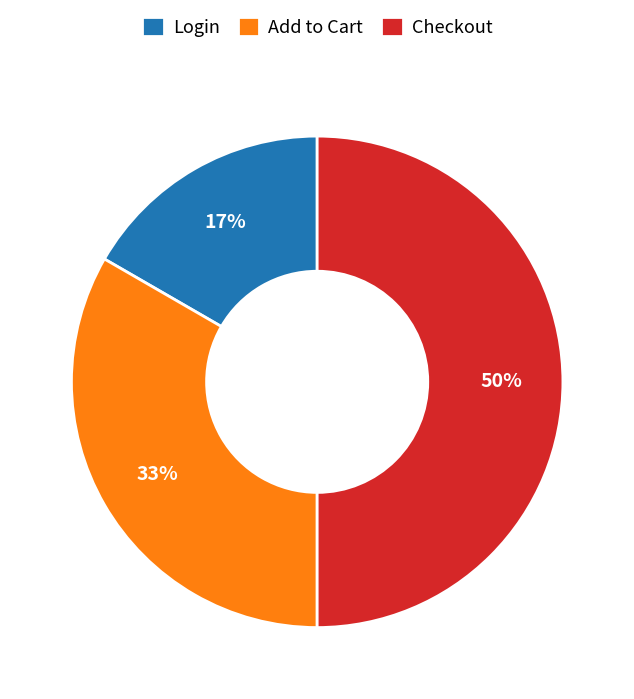

Approximately how many times larger is the value at Login compared to Add to Cart?

0.5